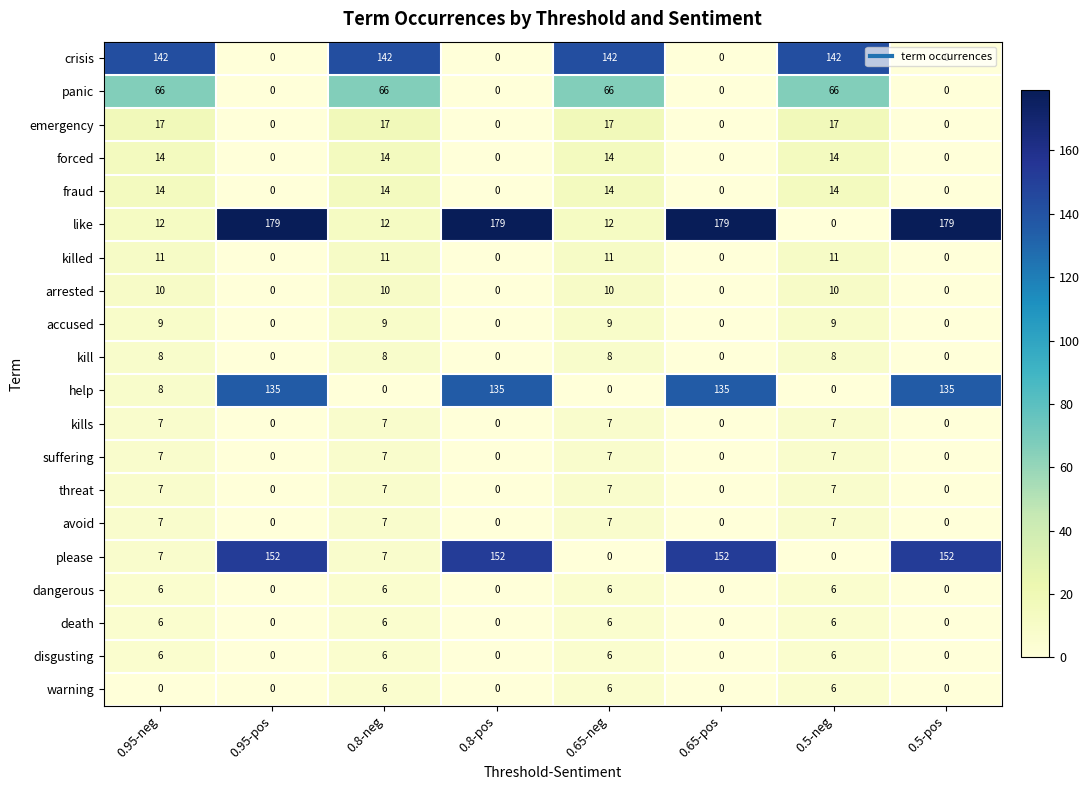

At how many categories does at least one series exceed 74?

8